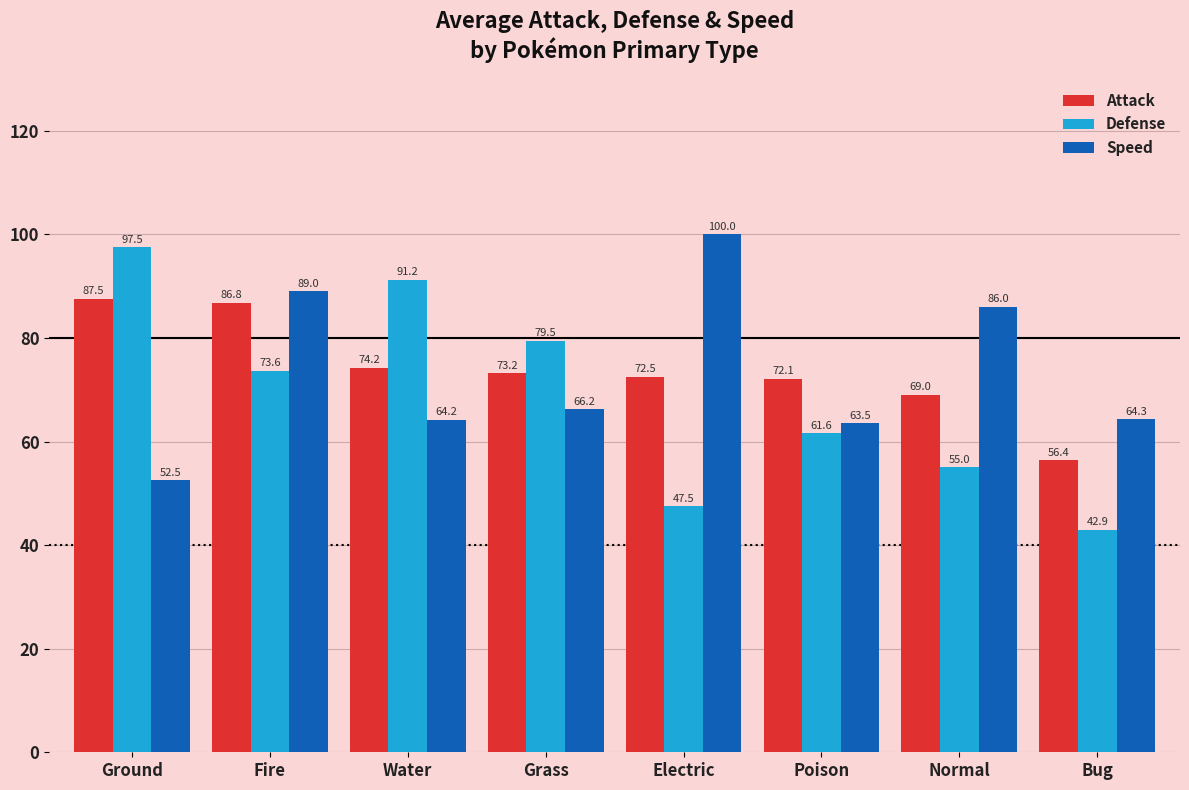

At which category is the sum across all series the highest?

Fire